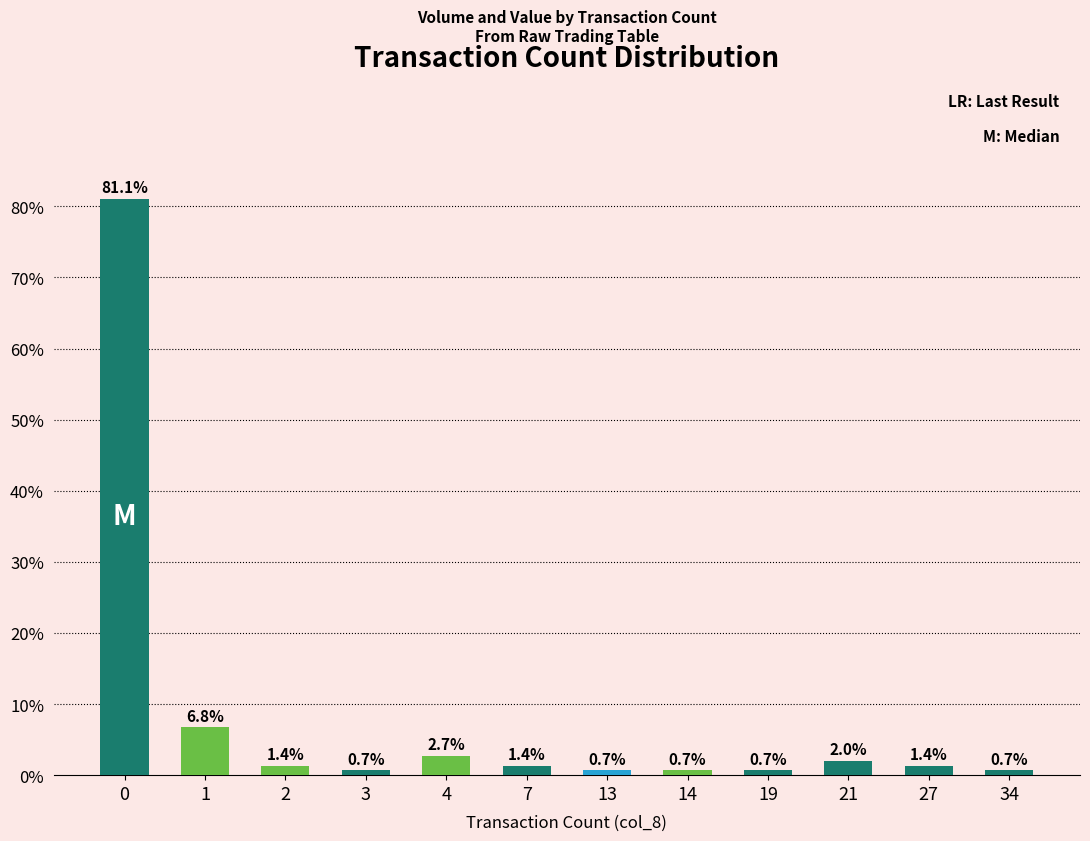

What is the approximate value at 2?

1.4